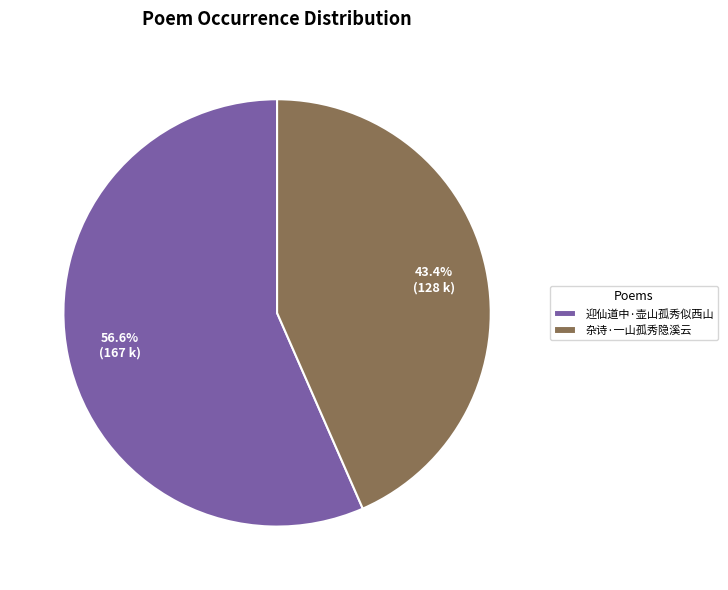

Rank the categories by value from lowest to highest.

杂诗·一山孤秀隐溪云, 迎仙道中·壶山孤秀似西山